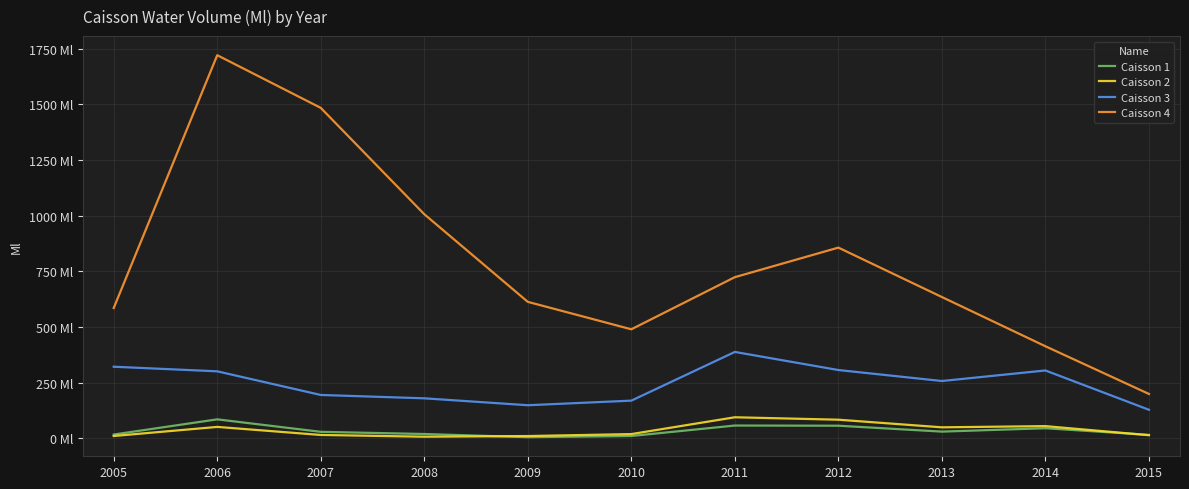

What is the difference between the maximum and minimum values in the Caisson 1 series?

80.1